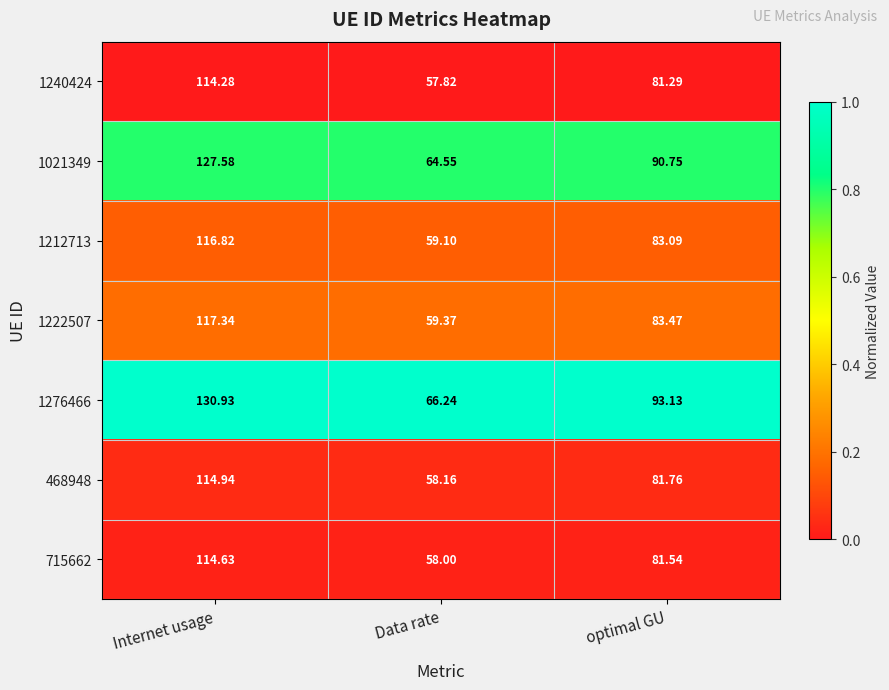

At which label does 1212713 first exceed 83?

Internet usage